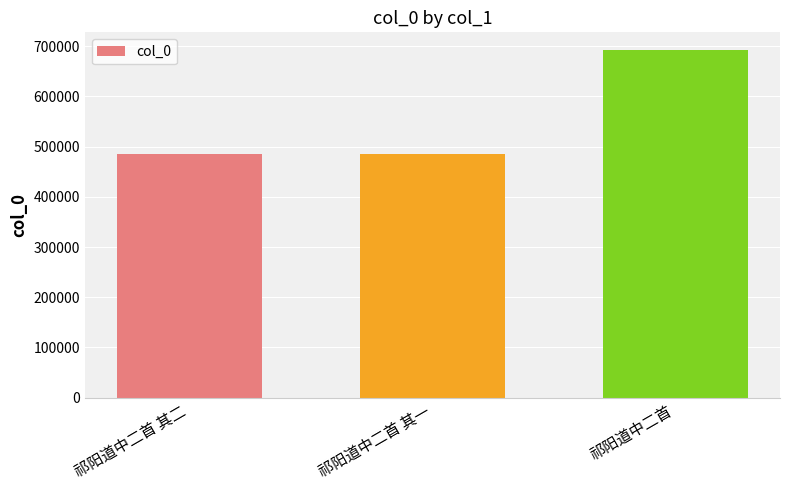

Count the number of categories in the chart.

3